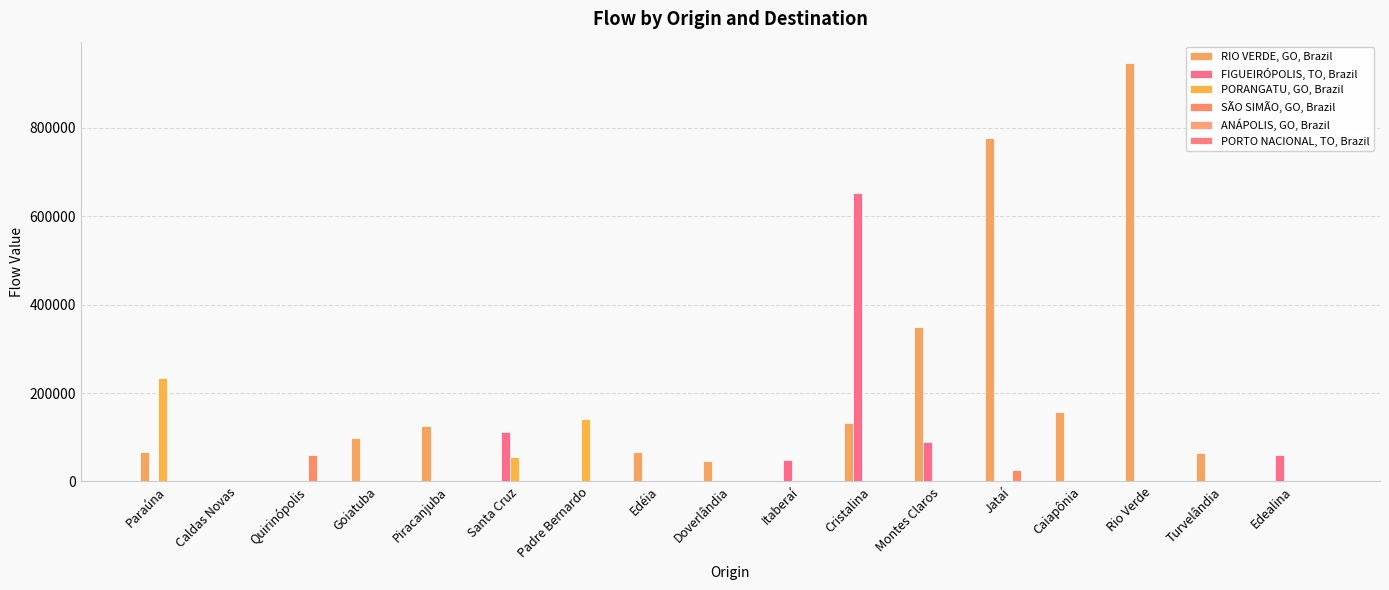

Which series has the largest range (max minus min)?

RIO VERDE, GO, Brazil